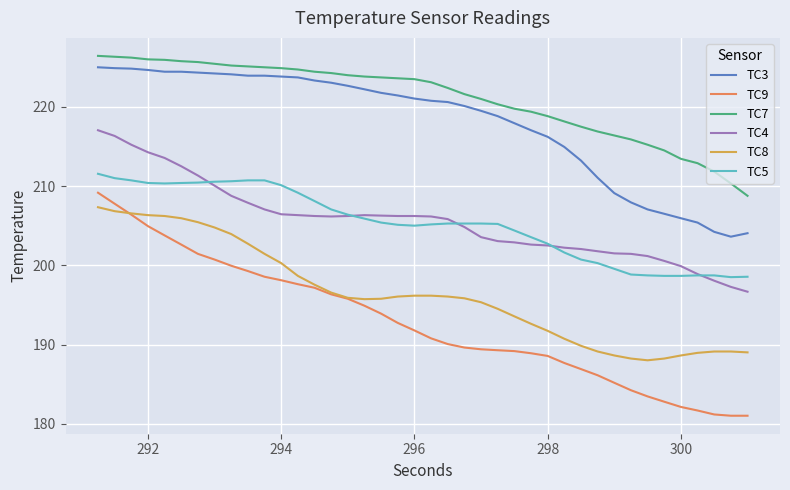

How many lines are shown in the chart?

6